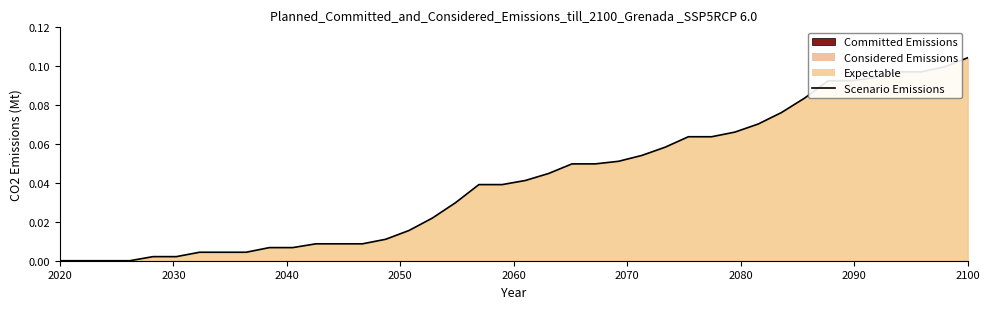

How many lines are shown in the chart?

1